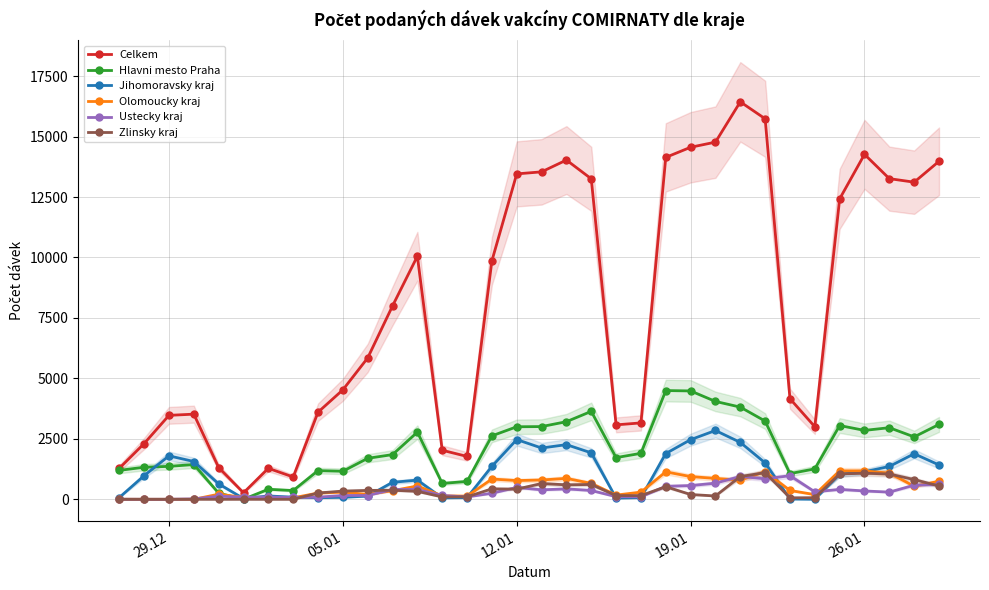

Does the chart display data point markers on the line(s)?

Yes